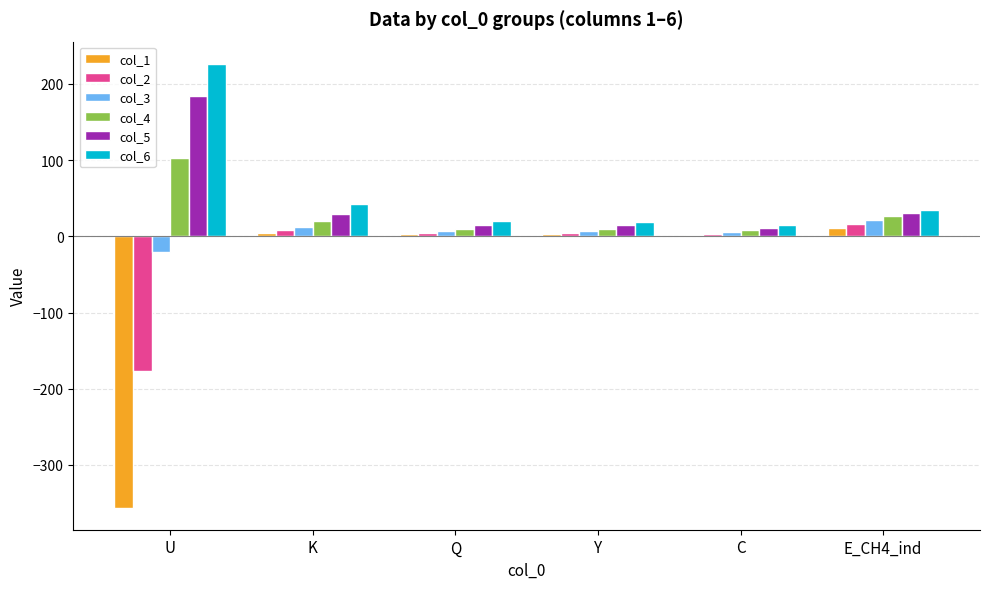

What is the maximum value shown in the chart?

226.4